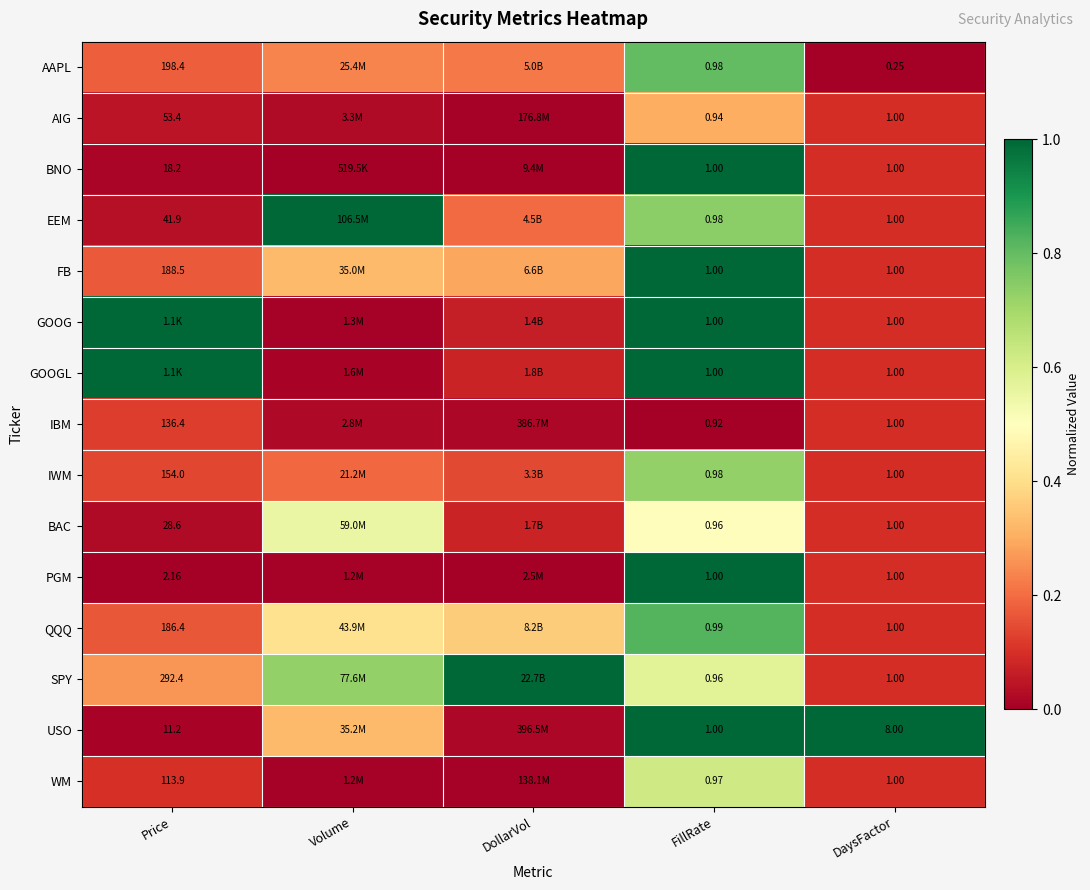

Between FillRate and DaysFactor, which series saw the biggest shift?

USO